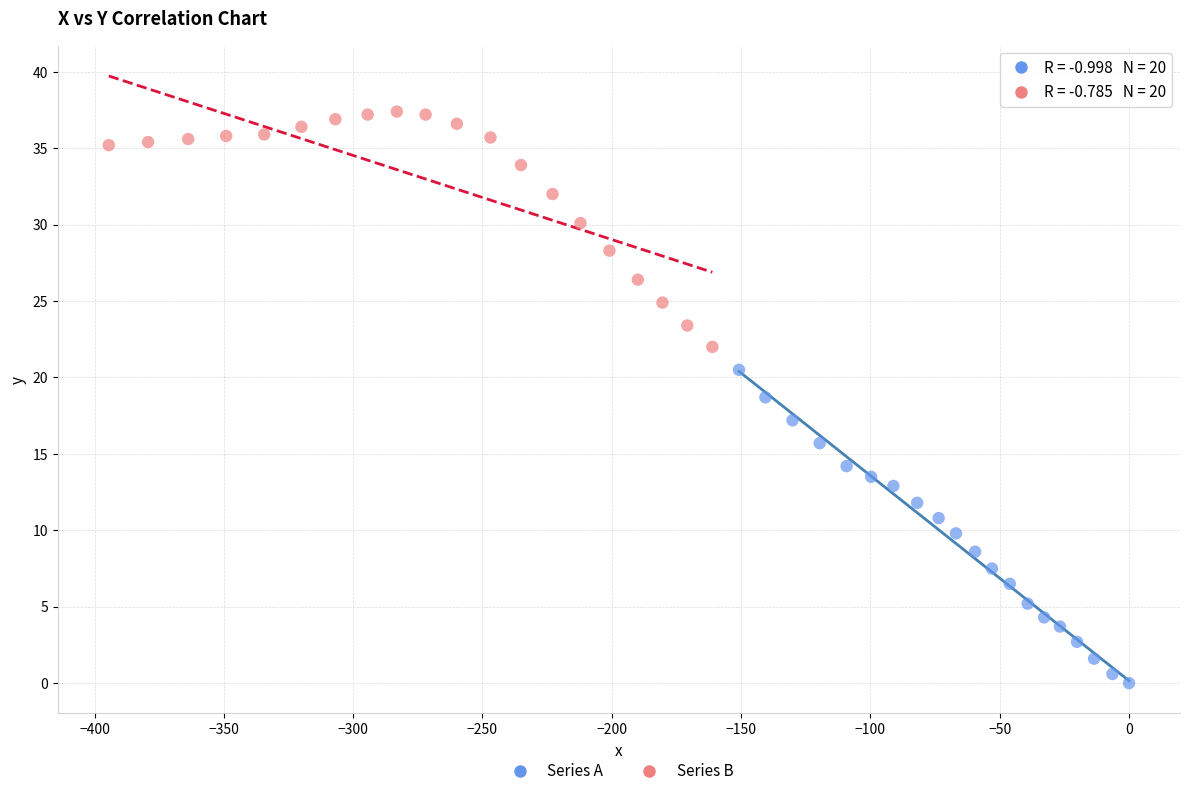

Which series has the widest spread of Y values?

Series A